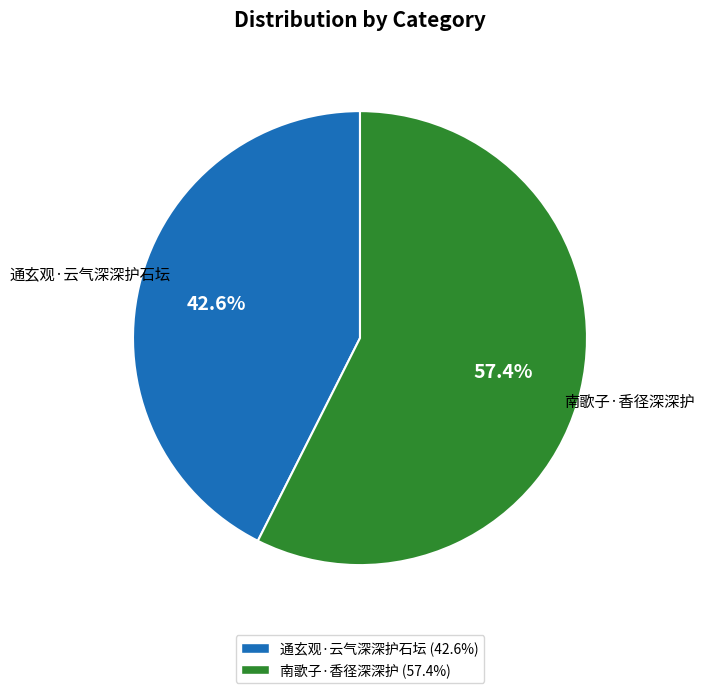

The 南歌子·香径深深护 slice represents 43% of the pie. True or false?

False